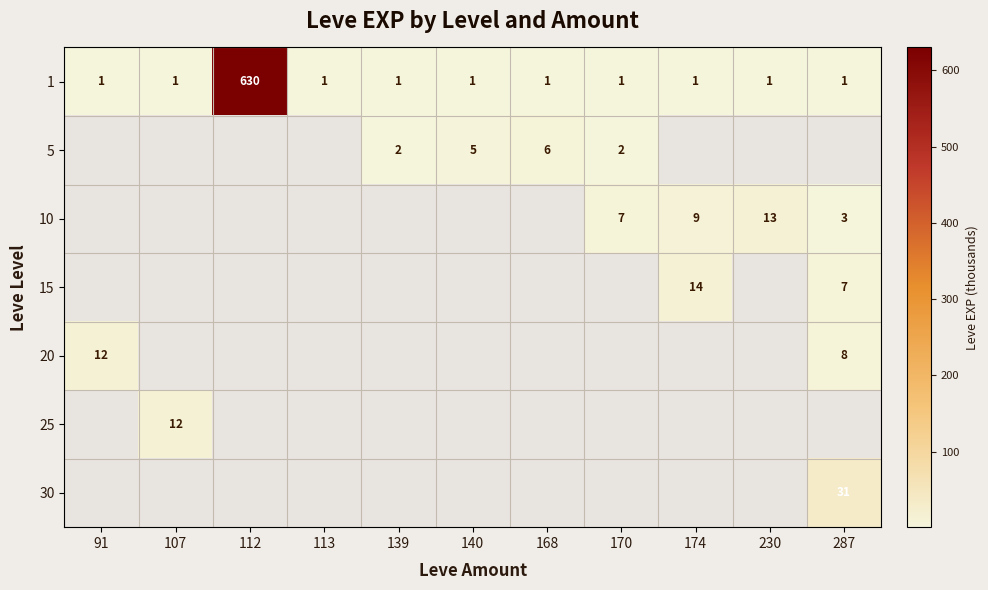

The 5 series shows 1 at 170. True or false?

False